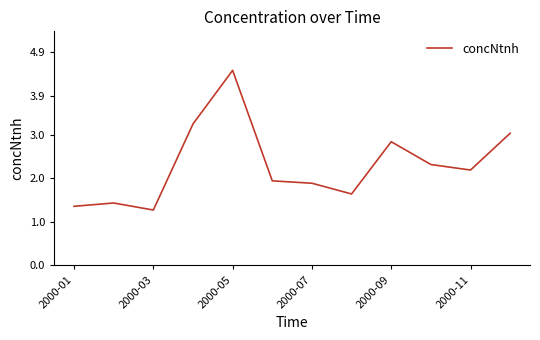

What is the minimum value shown in the chart?

1.3